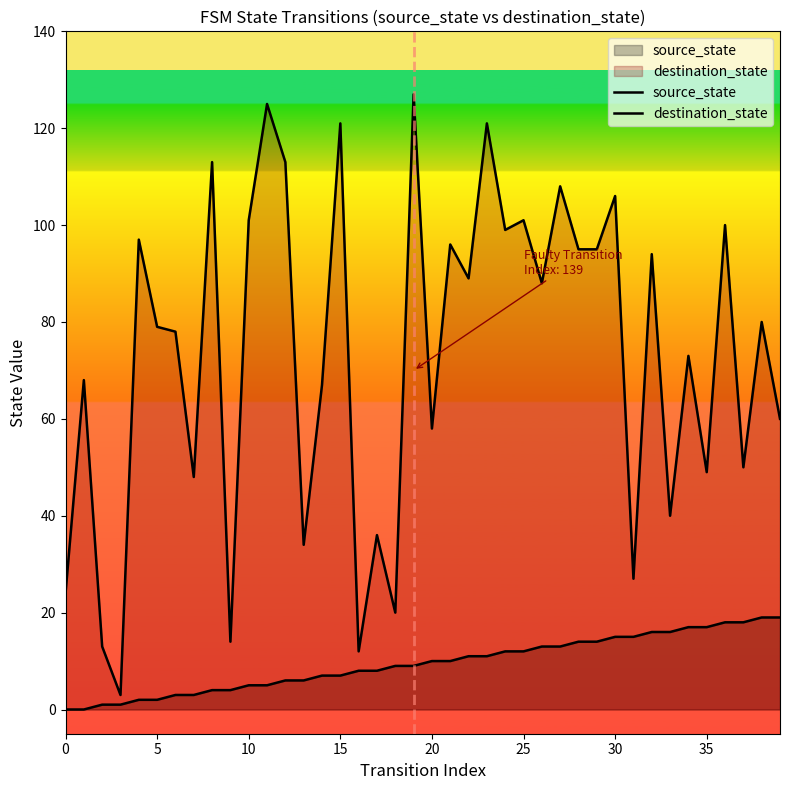

List the series in order of their peak value, lowest first.

source_state, destination_state